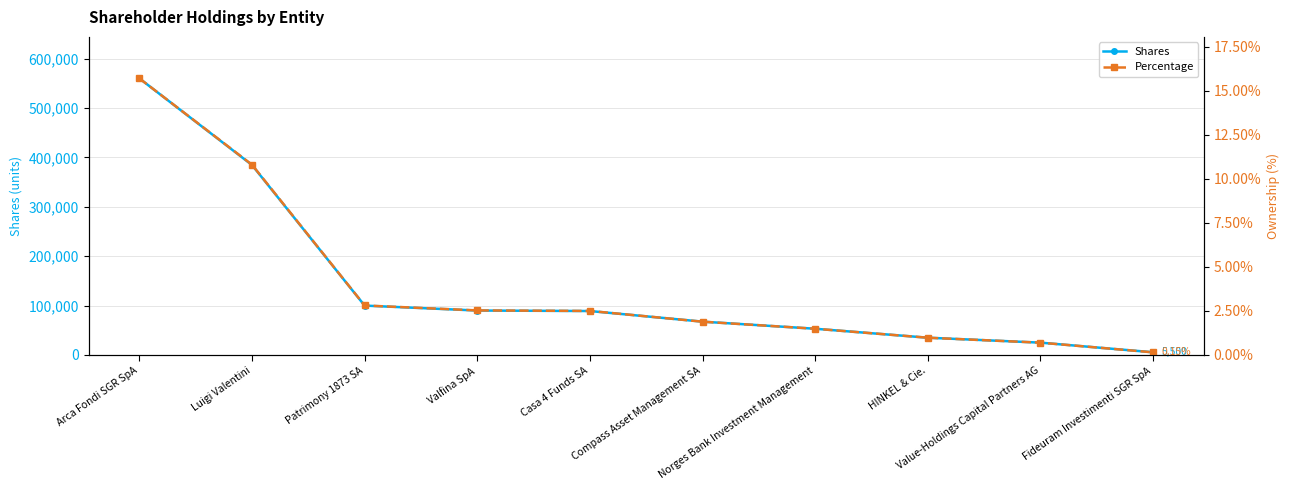

Where does the Shares series first go above 89000?

Arca Fondi SGR SpA